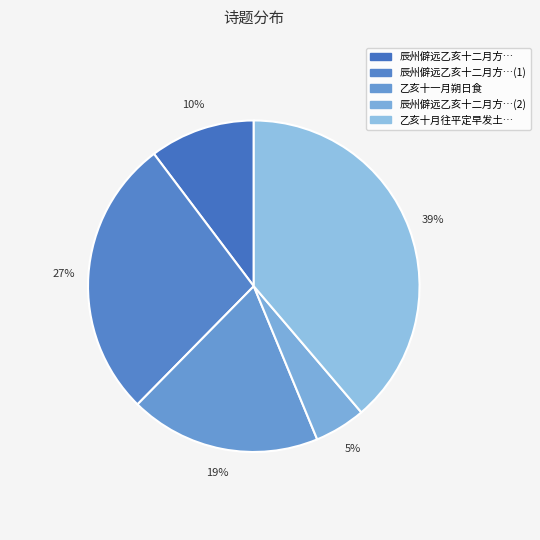

Count the number of slices in the pie.

5